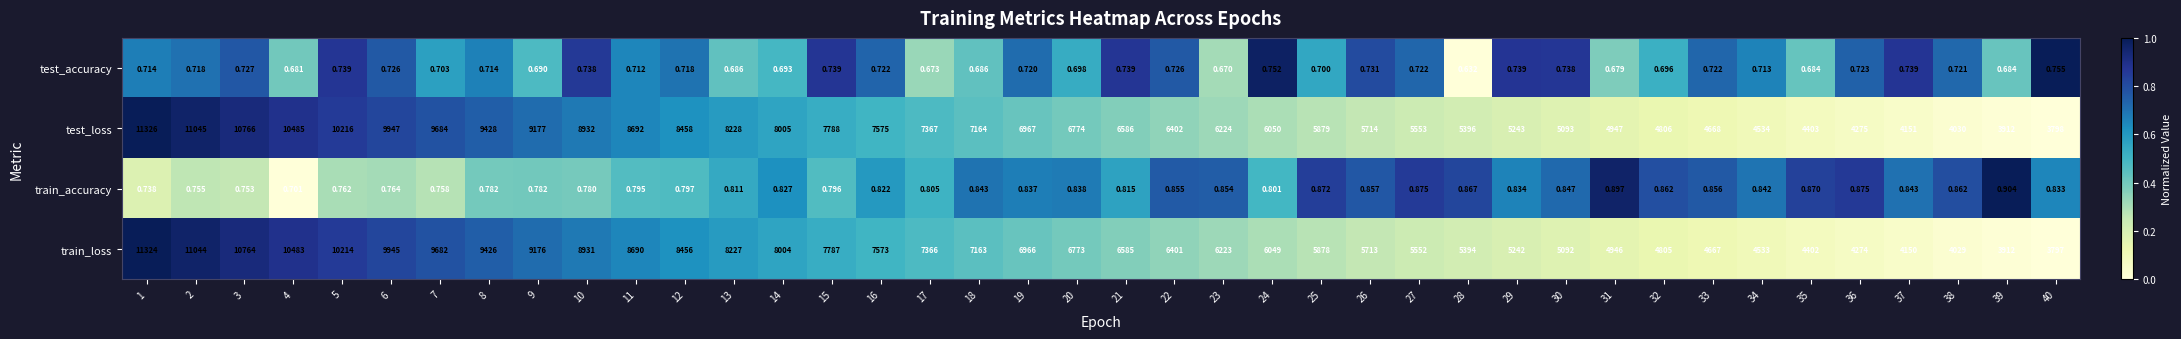

At 18, list the series in order from largest to smallest.

test_loss, train_loss, train_accuracy, test_accuracy